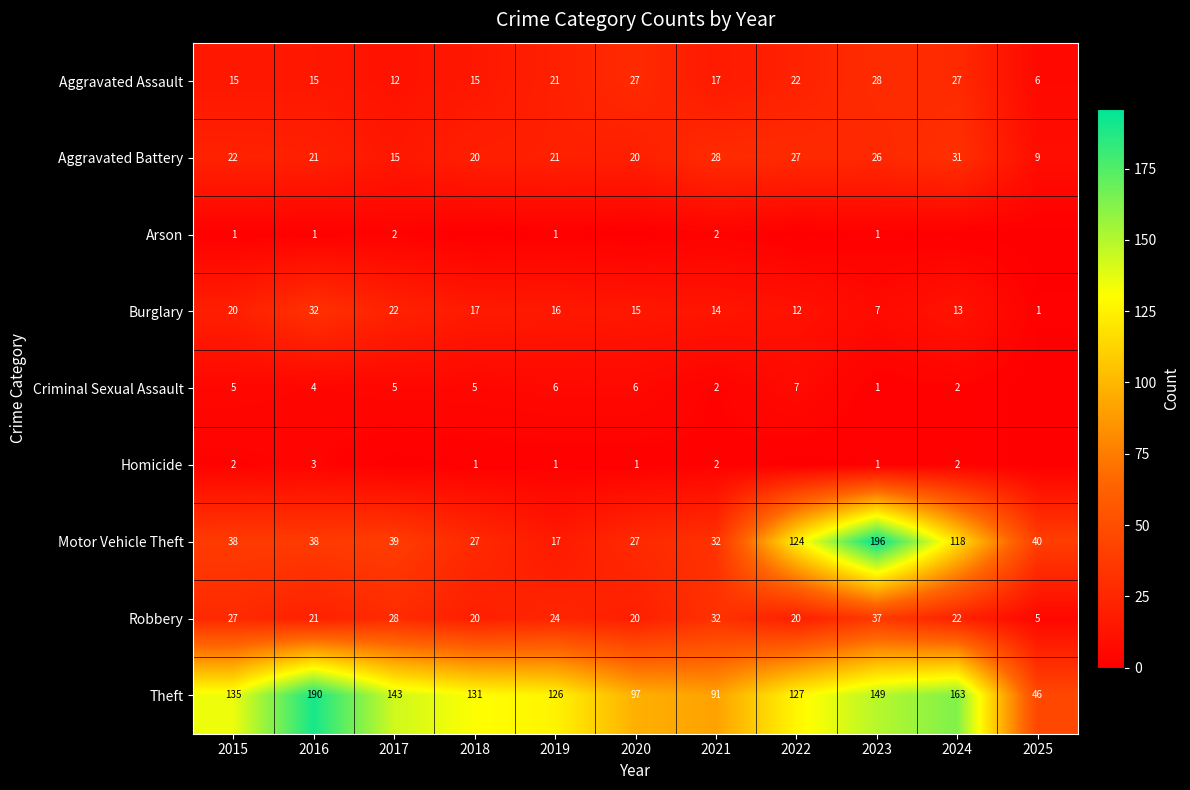

Is it true that Burglary equals 13 at 2024?

True